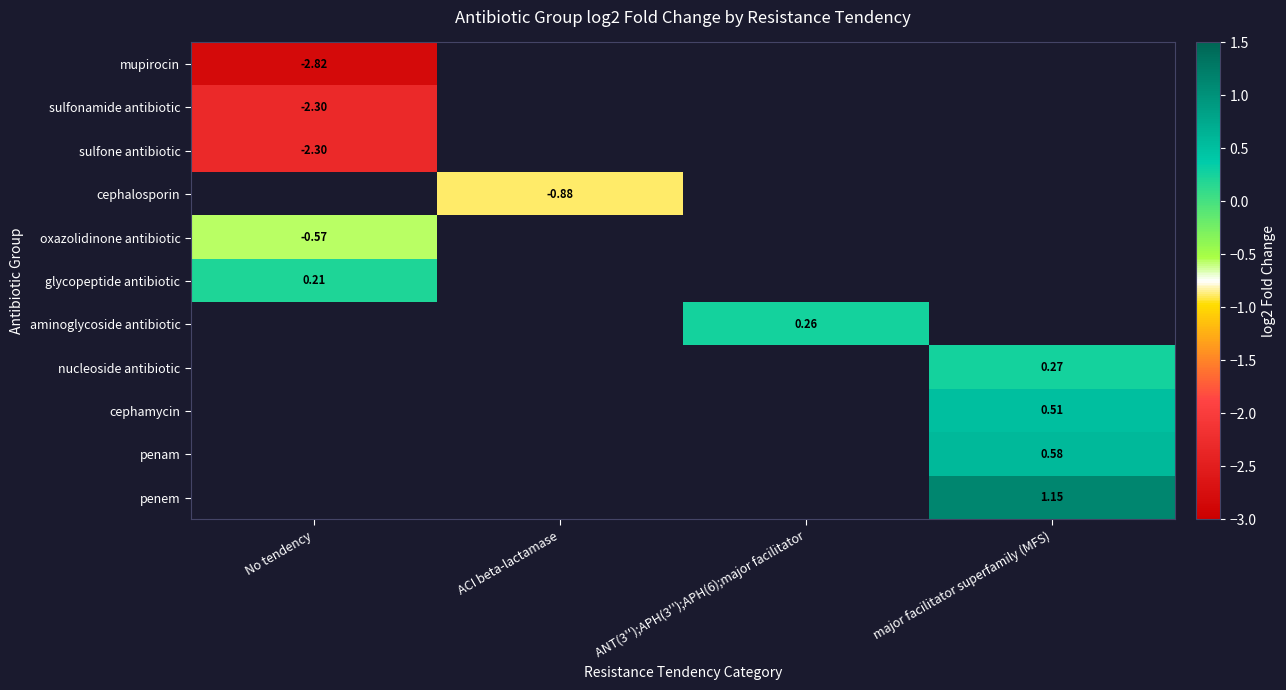

Which category has the lowest value in the oxazolidinone antibiotic series?

No tendency